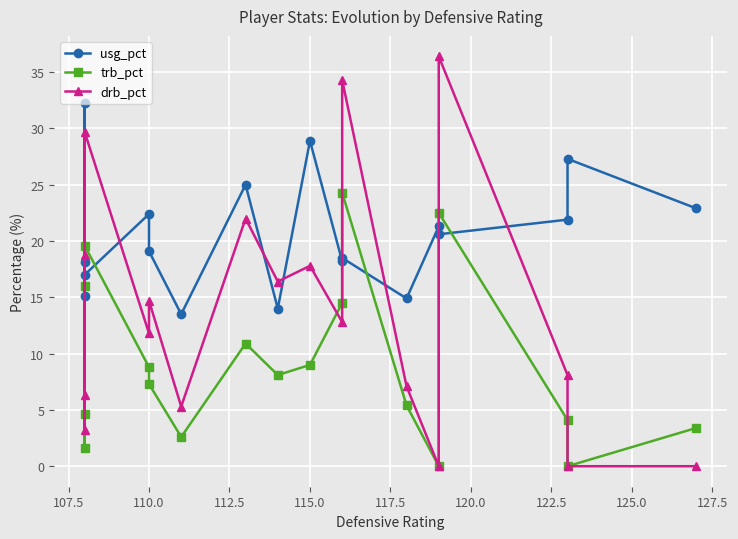

What is the average value of the usg_pct series?

20.6